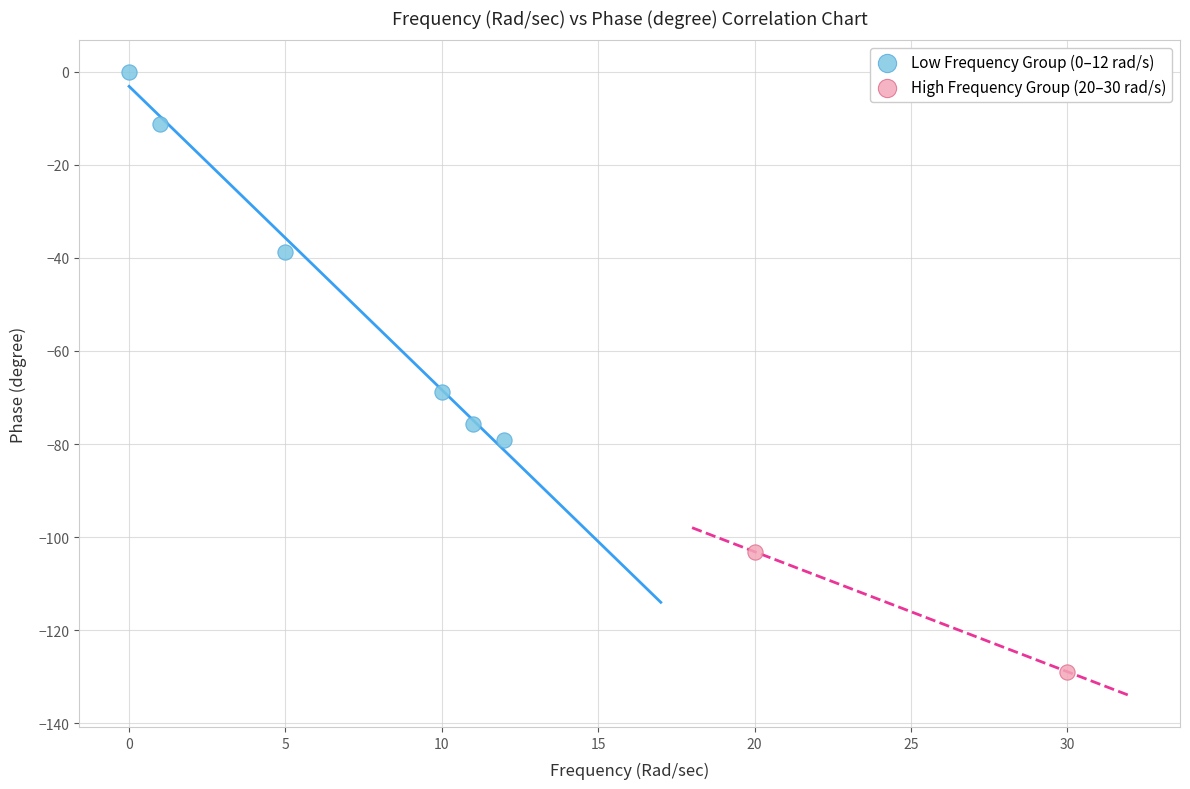

Which series reaches the minimum Y coordinate?

High Frequency Group (20–30 rad/s)